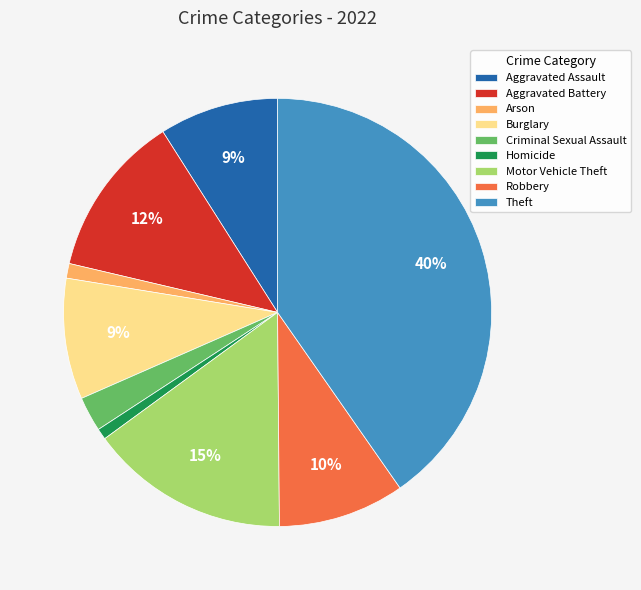

Does Robbery represent more than half of the total?

No